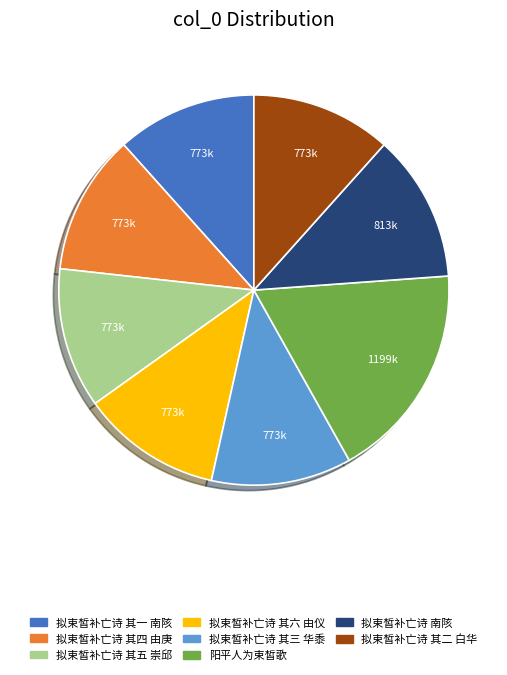

What is the largest slice in the pie chart?

阳平人为束皙歌